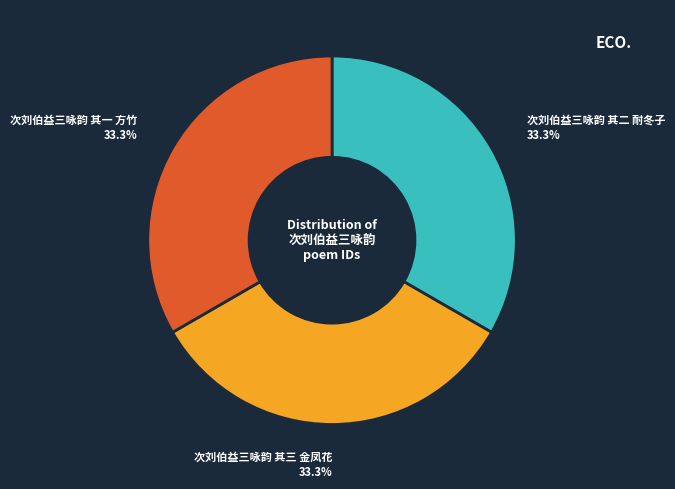

To the nearest percent, what percentage of the pie is 次刘伯益三咏韵 其三 金凤花?

33%